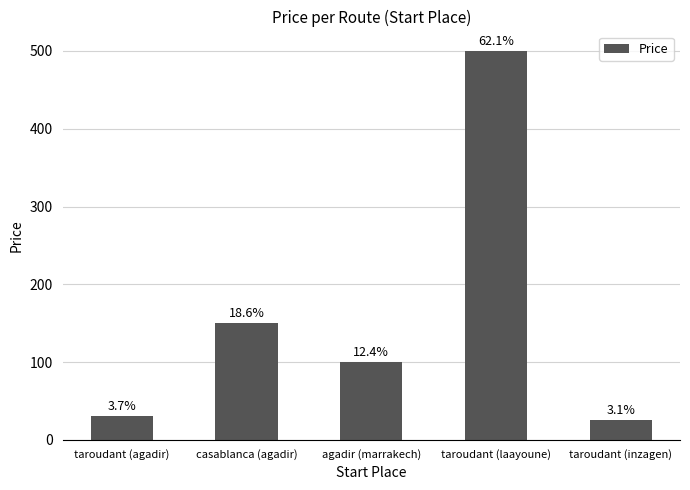

Does the chart contain any negative values?

No